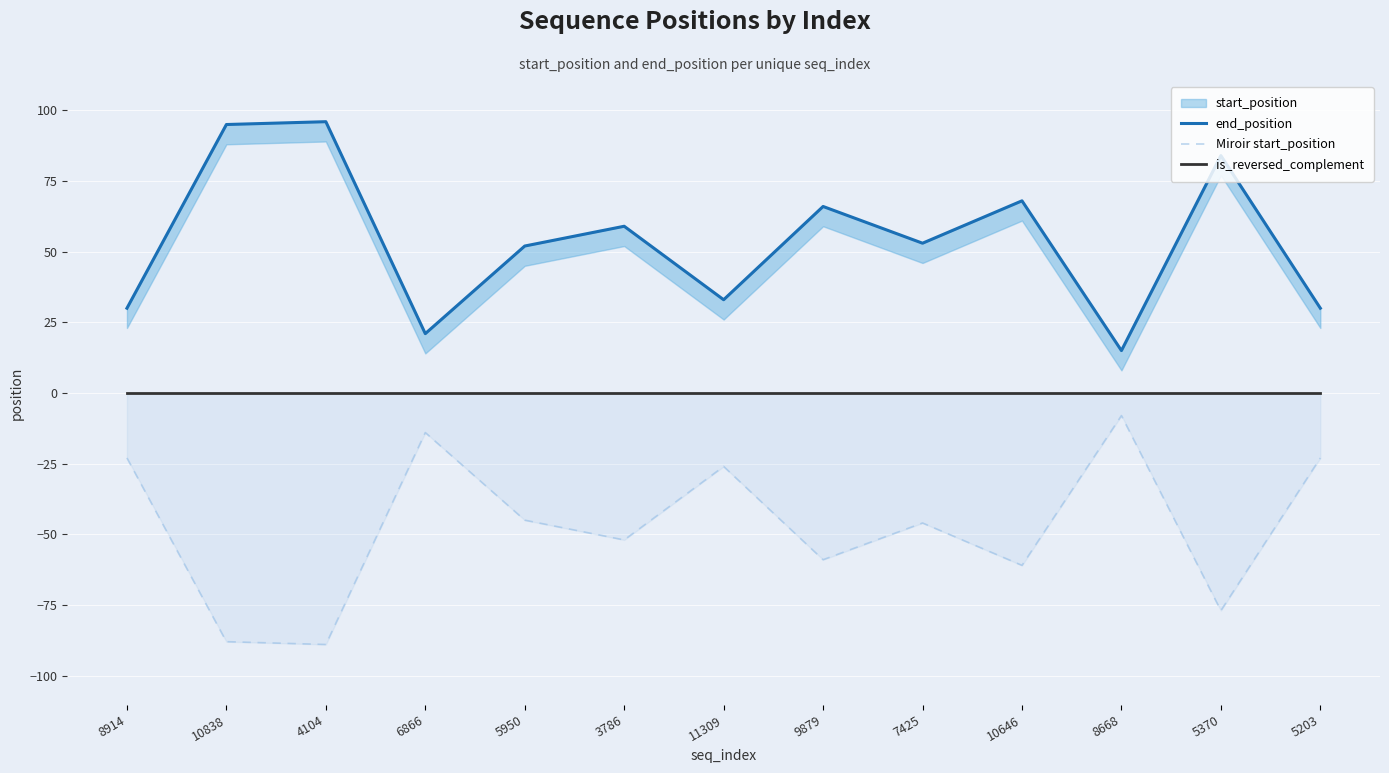

Where is the first local minimum for end_position?

6866